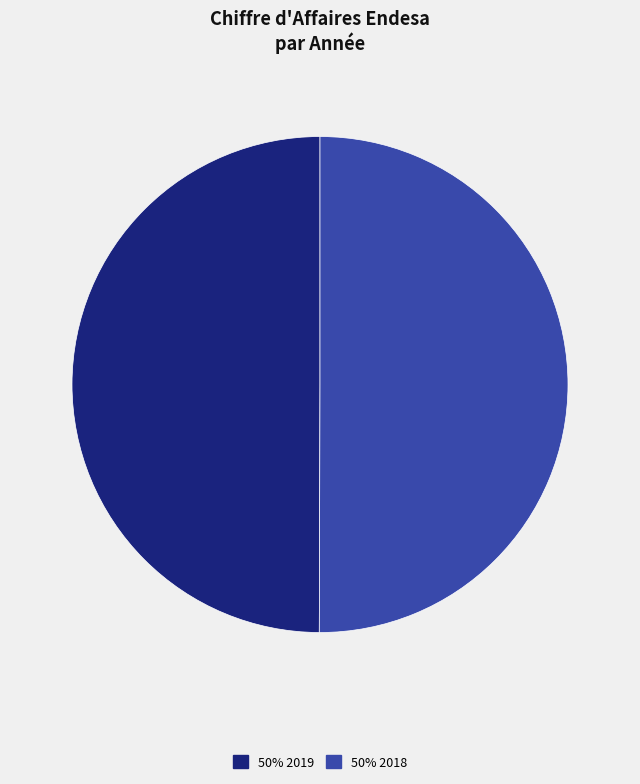

How many segments does this pie chart have?

2